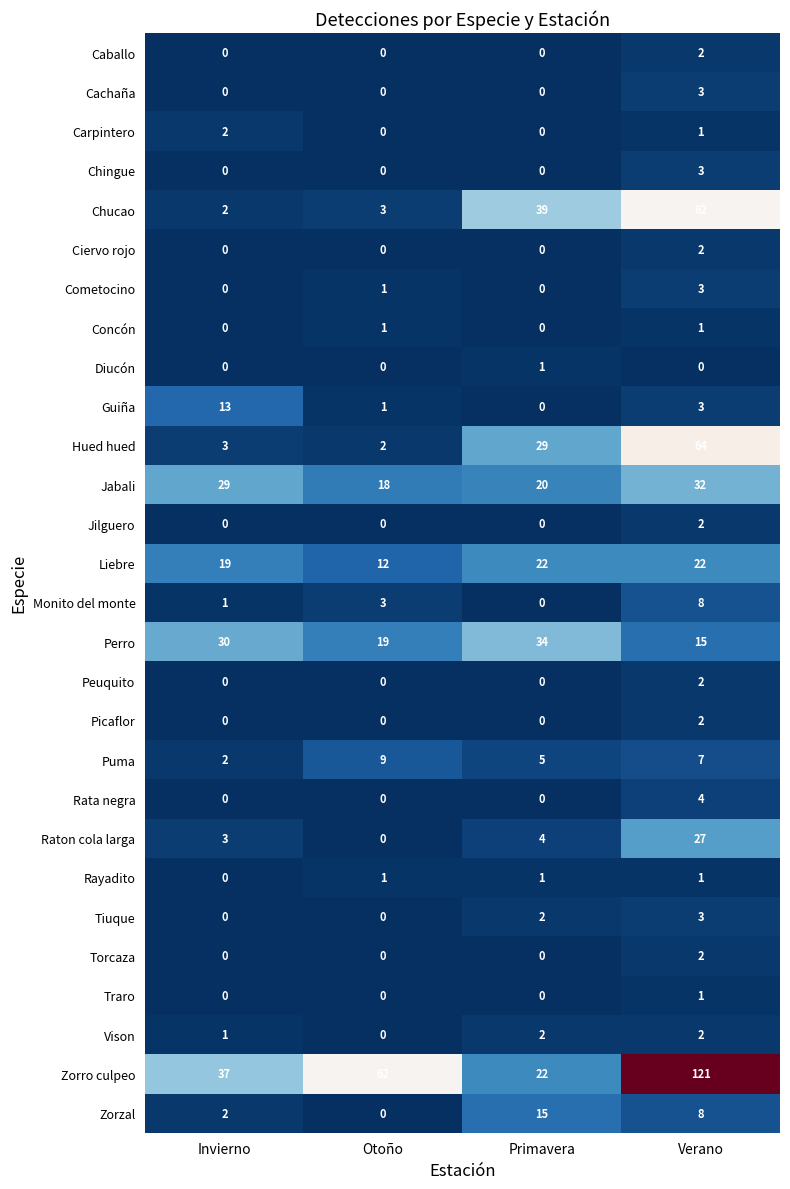

The Guiña series shows 1 at Verano. True or false?

False